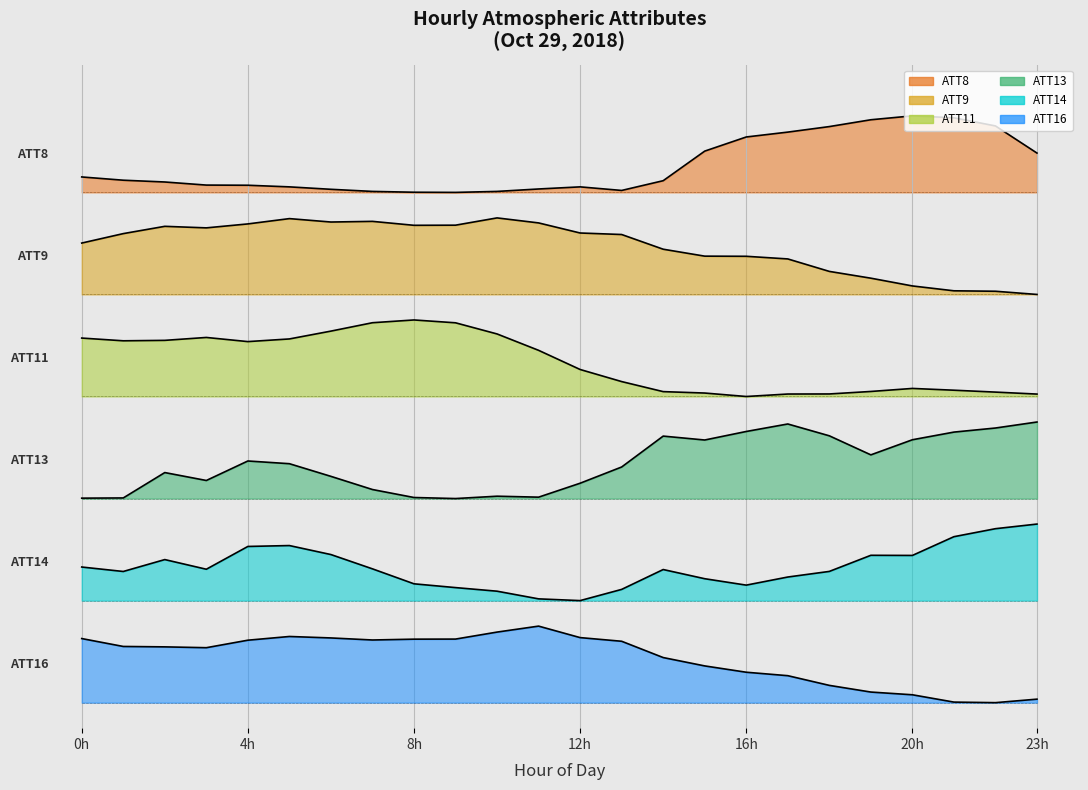

True or false: ATT11 has more than 1 interior local peaks.

True